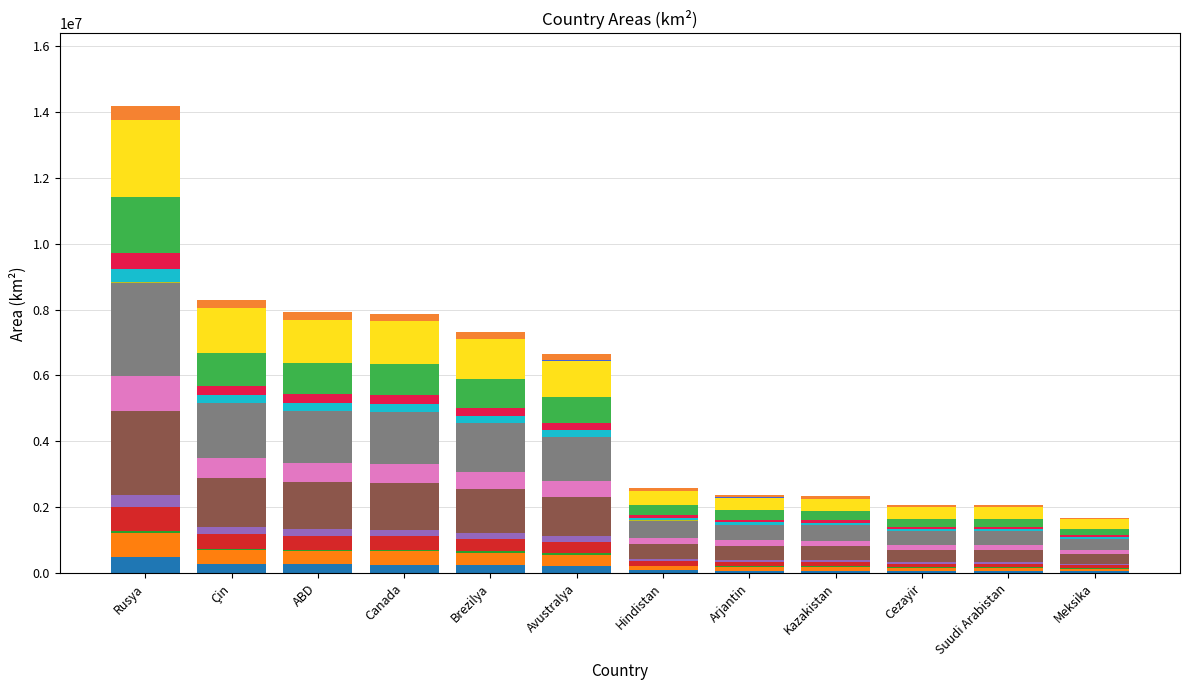

What is the average value?

184203.2